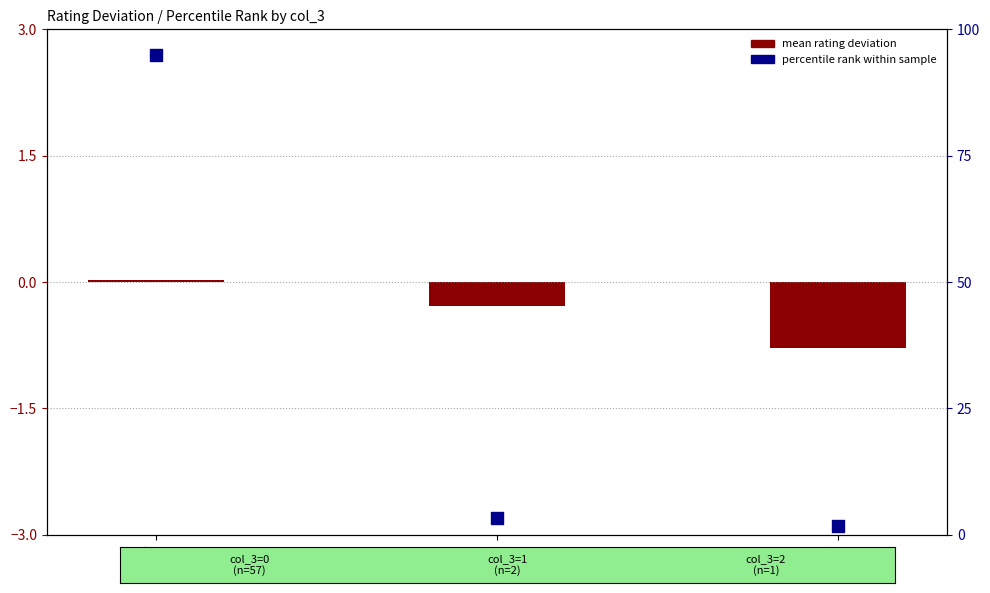

Which series has the largest total across all categories?

percentile rank within sample